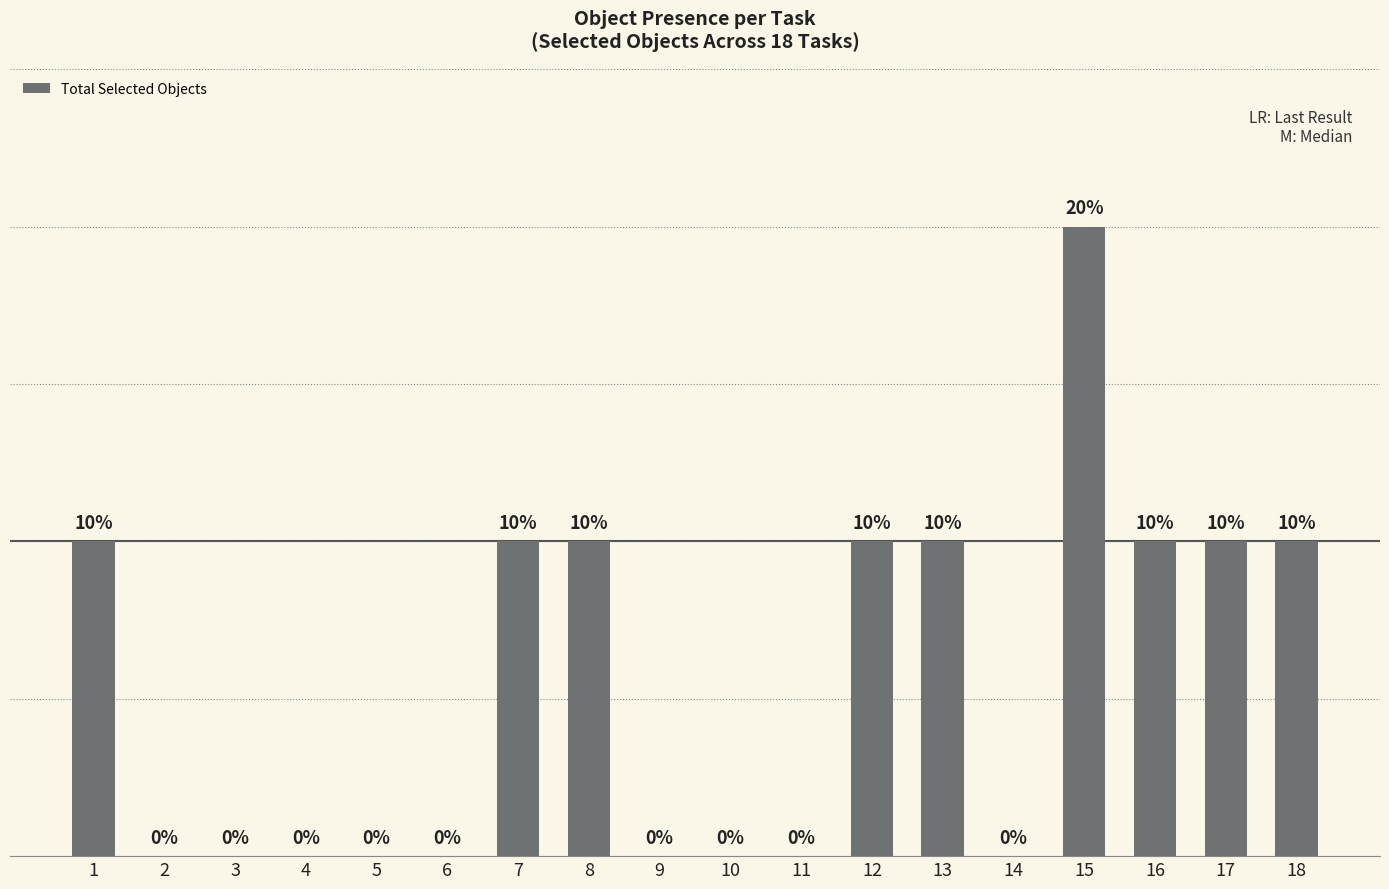

List the labels in order of value, largest first.

15, 1, 7, 8, 12, 13, 16, 17, 18, 2, 3, 4, 5, 6, 9, 10, 11, 14